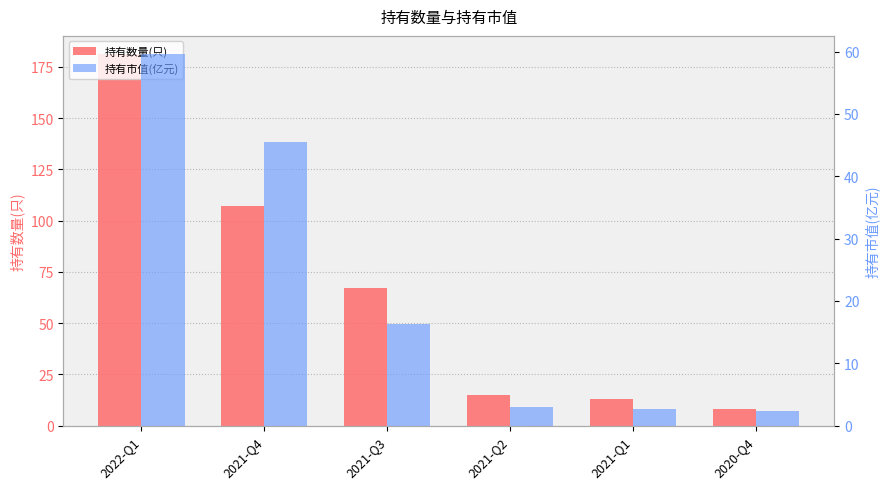

Is the value of 持有数量(只) at 2021-Q2 greater than the value of 持有市值(亿元) at 2021-Q3?

No